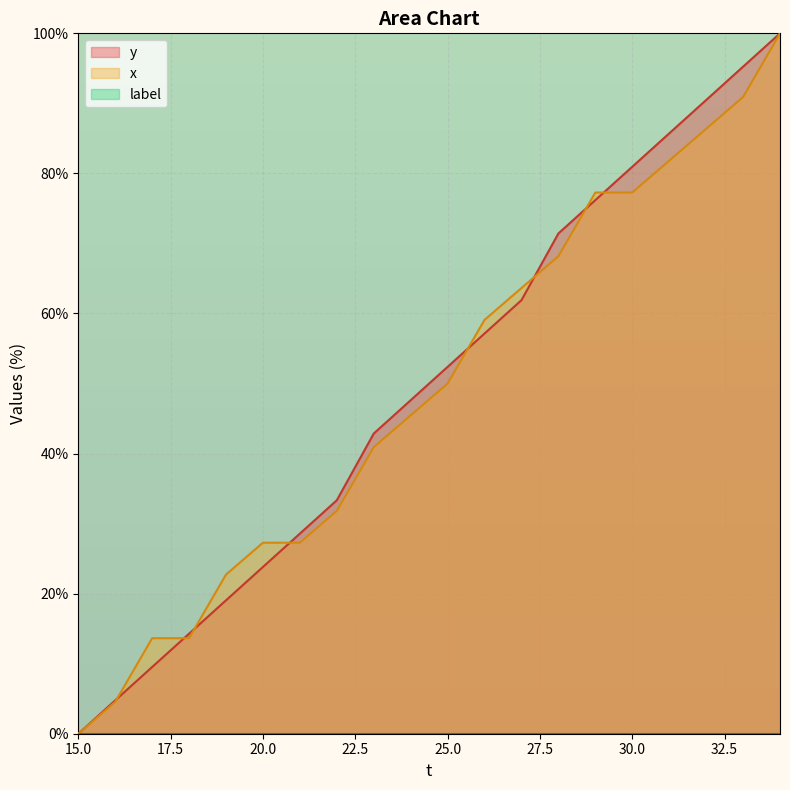

True or false: y and x cross at least once.

True